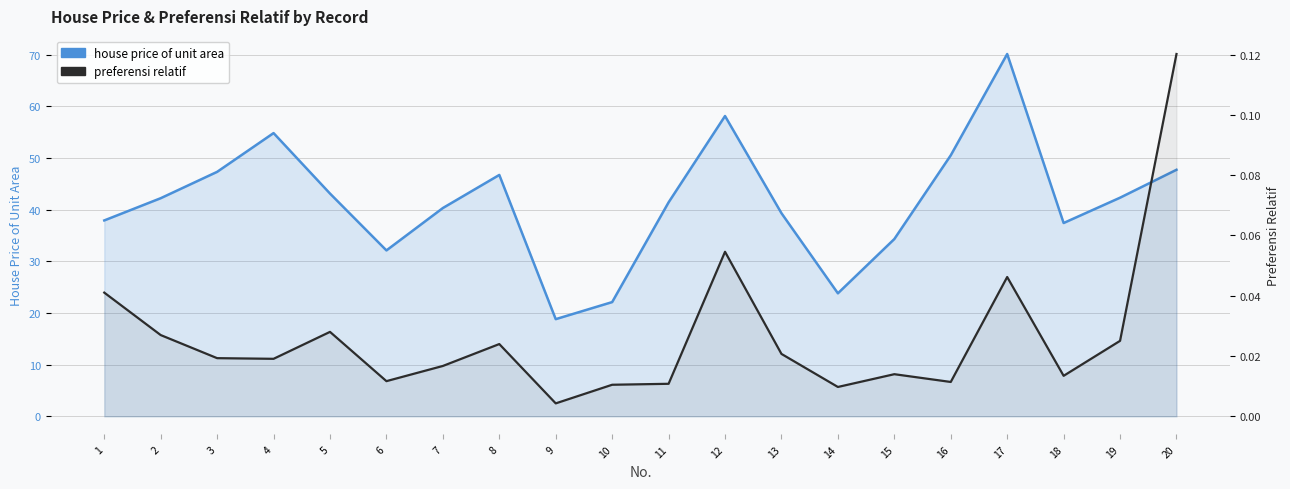

What is the spread (max minus min) of values at 6?

32.1